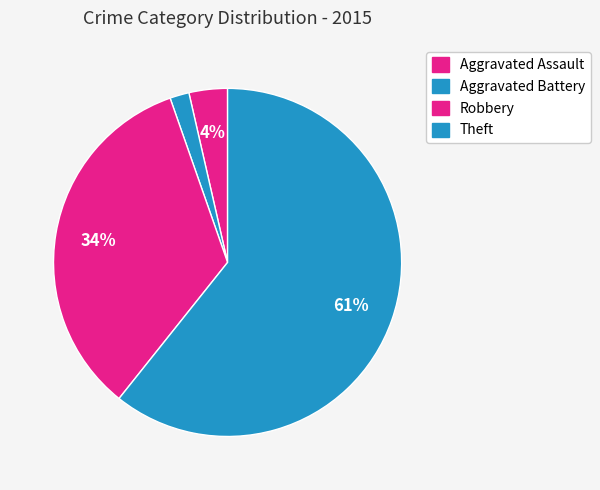

How many segments does this pie chart have?

4